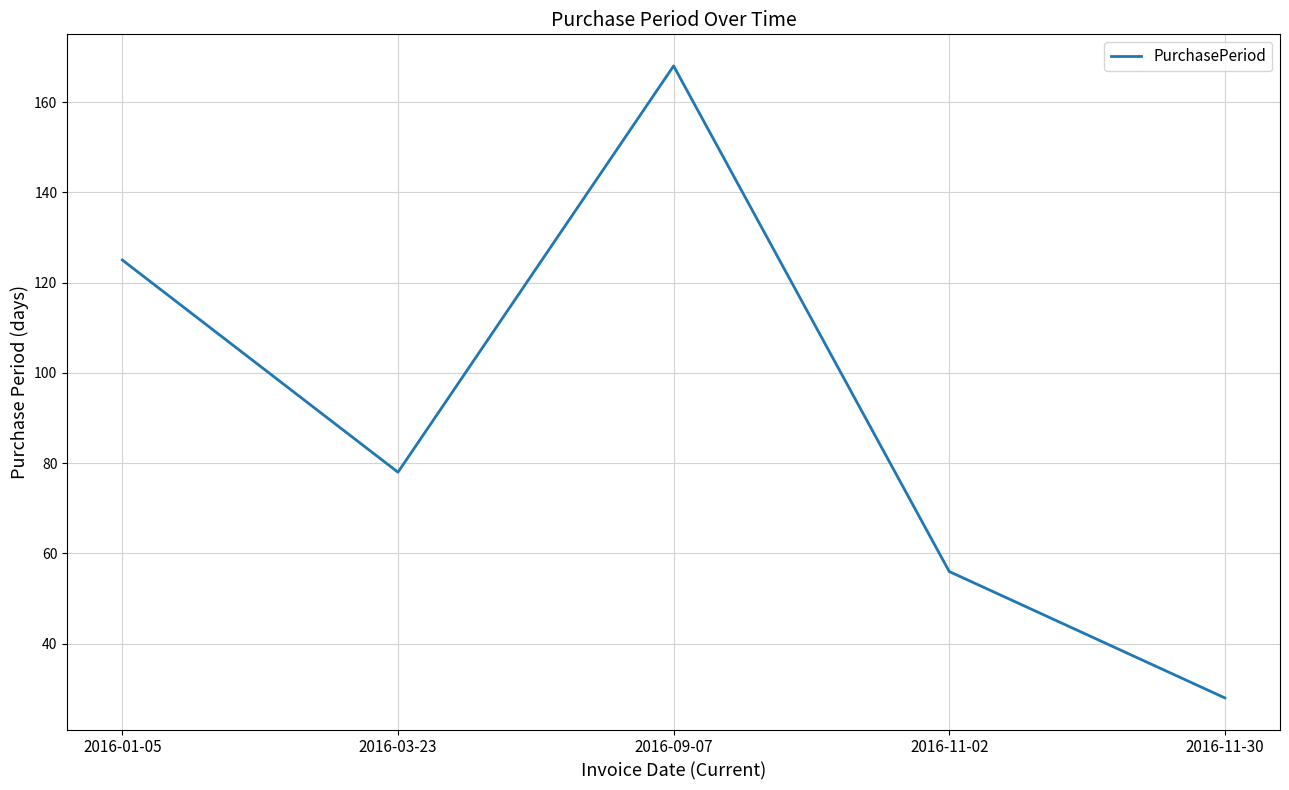

How many interior local peaks (higher than both neighbors) does the data have?

1